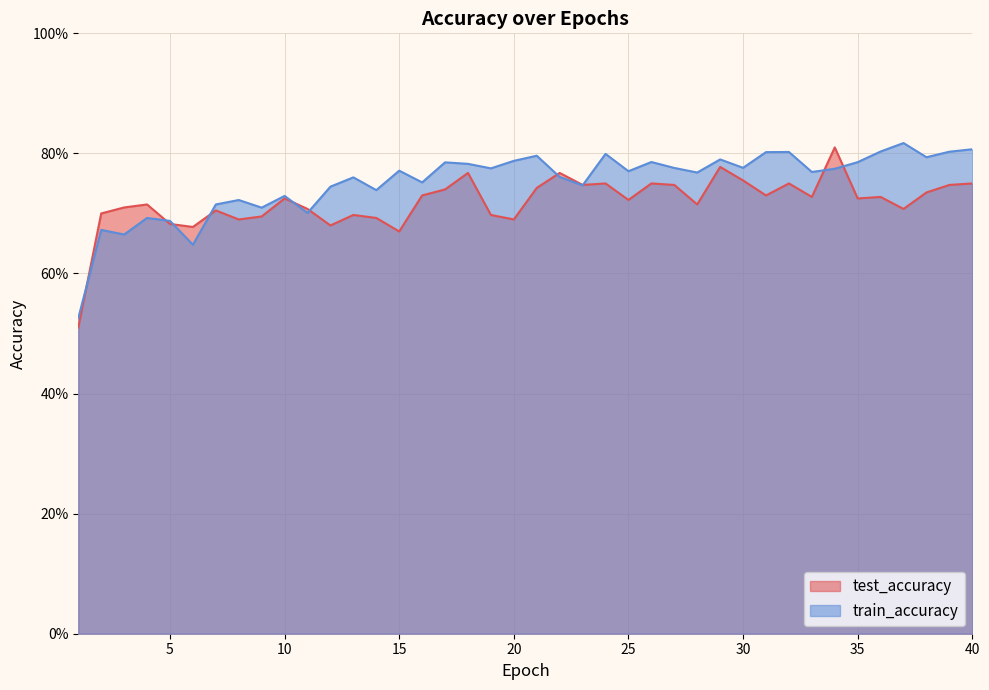

Where is the first local maximum for train_accuracy?

2